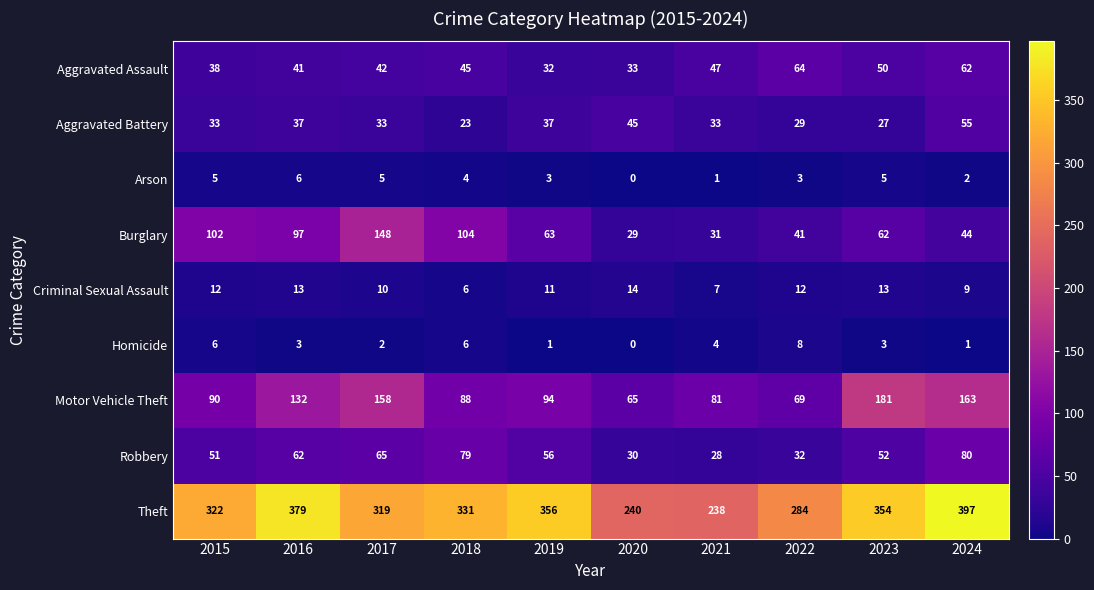

At which category does the chart reach its peak across all series?

2024